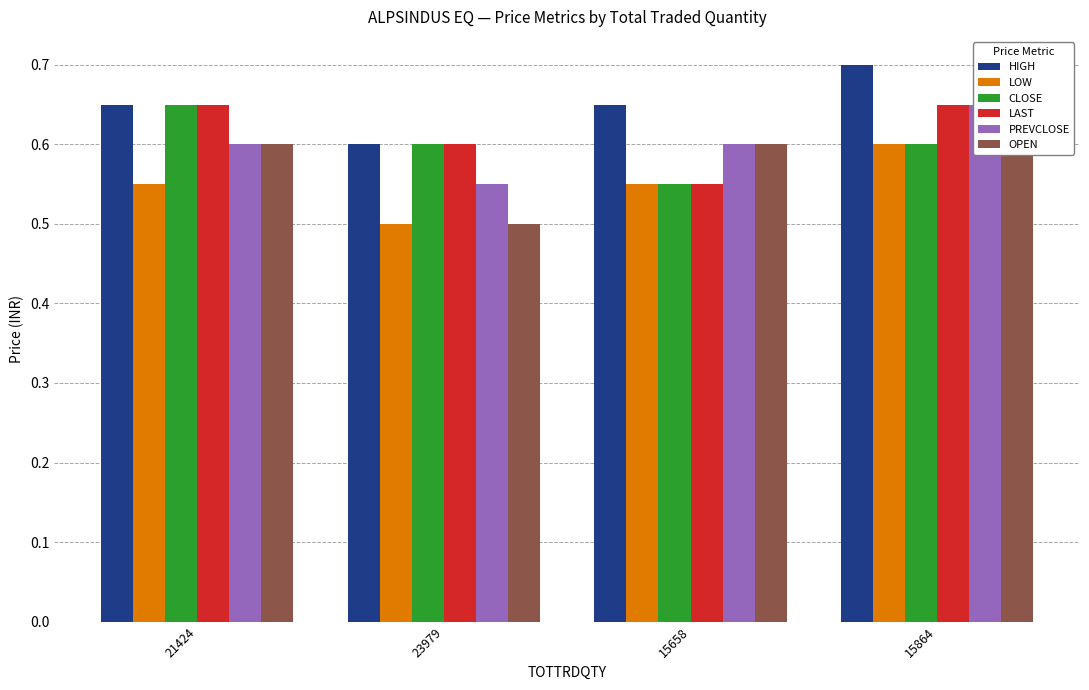

Count the PREVCLOSE values in the range 0 to 1.

4